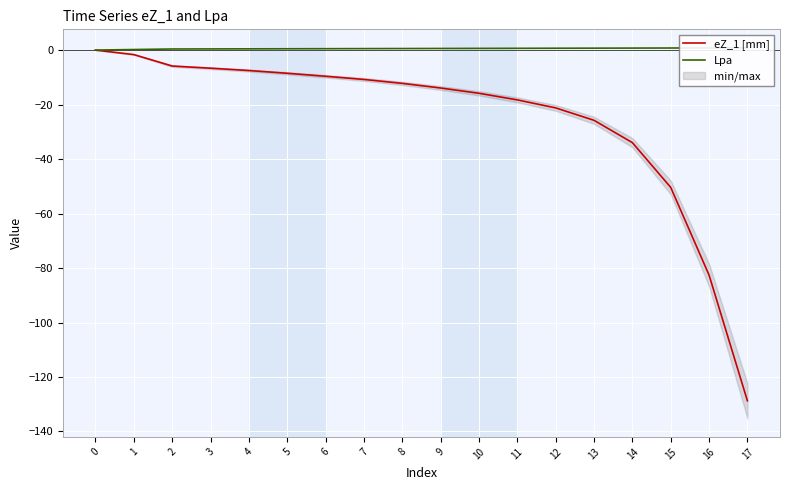

List the series in order of their peak value, lowest first.

eZ_1 [mm], Lpa